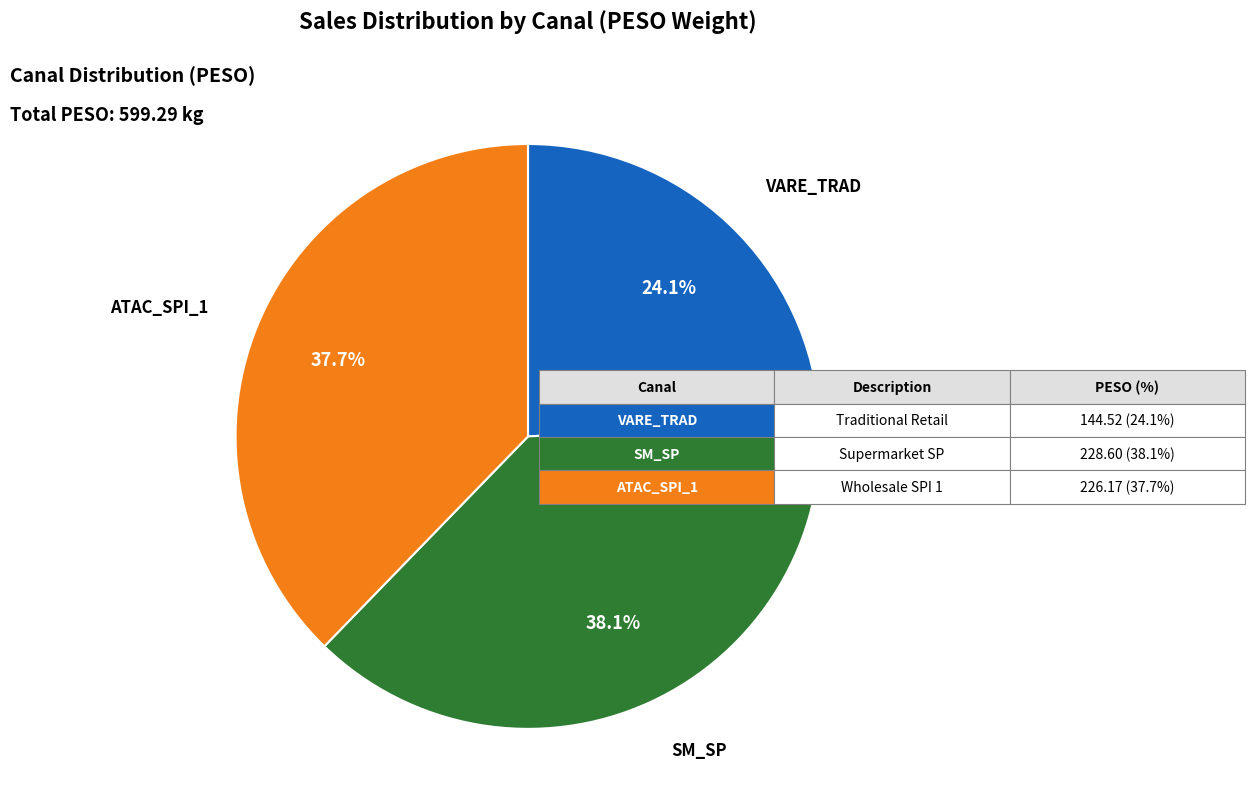

Does any single category account for the majority?

No